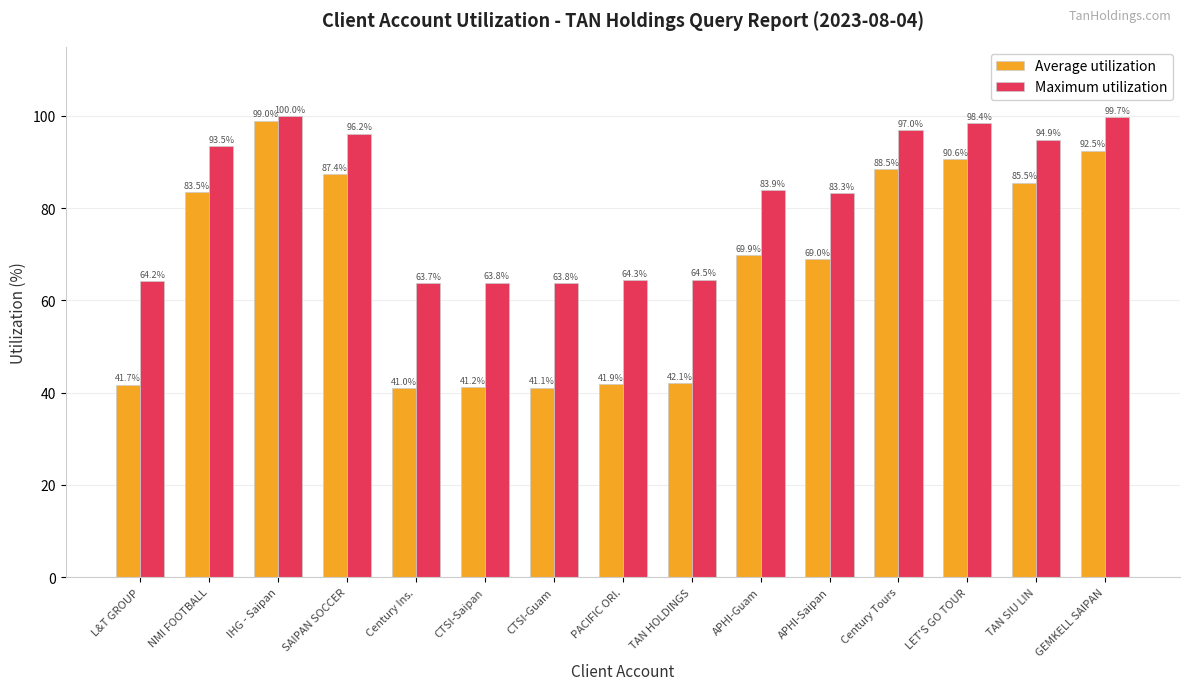

How many bars are there in total?

30